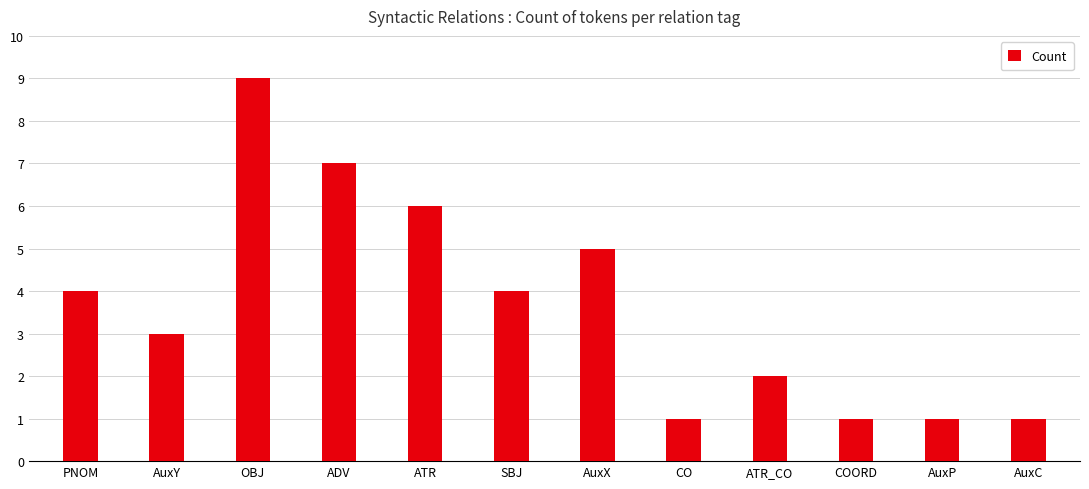

Reading right to left, list all the values displayed in this chart.

AuxC=1	AuxP=1	COORD=1	ATR_CO=2	CO=1	AuxX=5	SBJ=4	ATR=6	ADV=7	OBJ=9	AuxY=3	PNOM=4